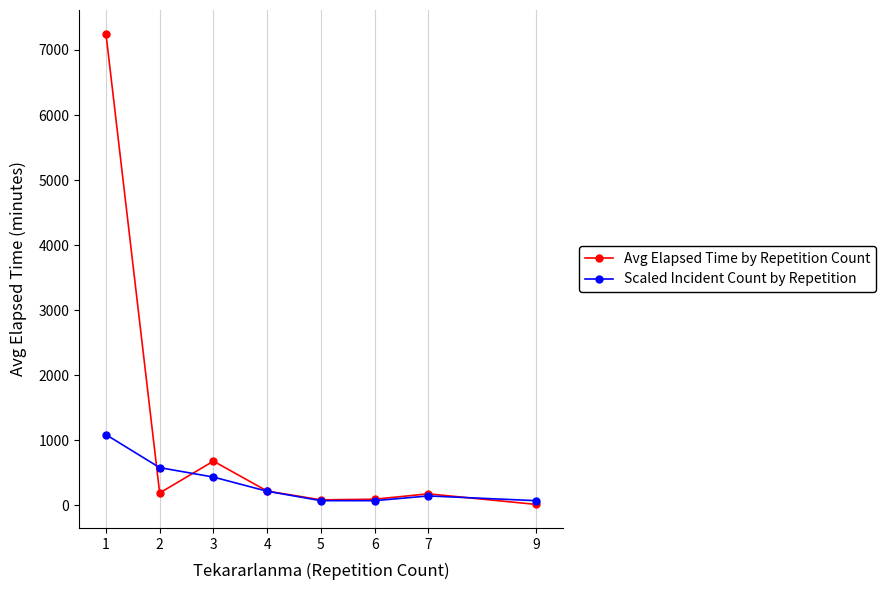

Rank the series by their average value, from lowest to highest.

Scaled Incident Count by Repetition, Avg Elapsed Time by Repetition Count